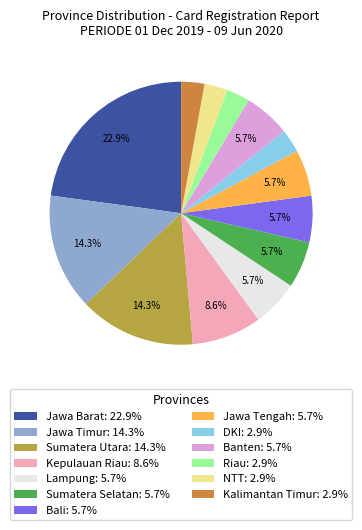

Count the number of slices in the pie.

13